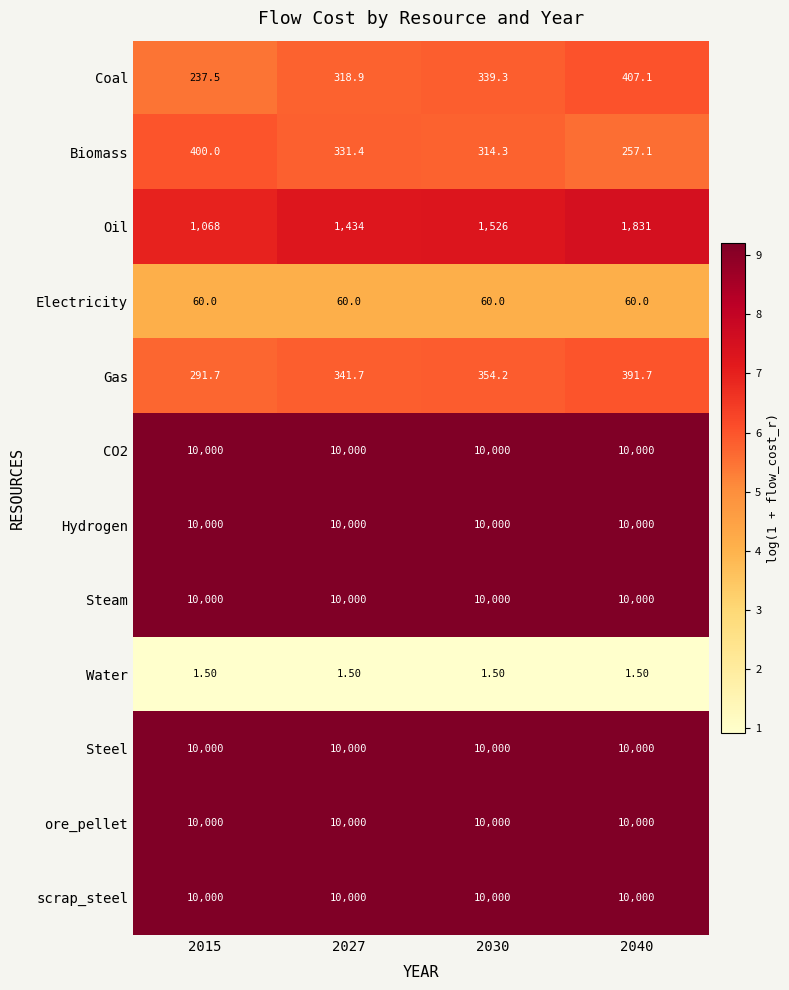

At how many categories does at least one series exceed 5?

4